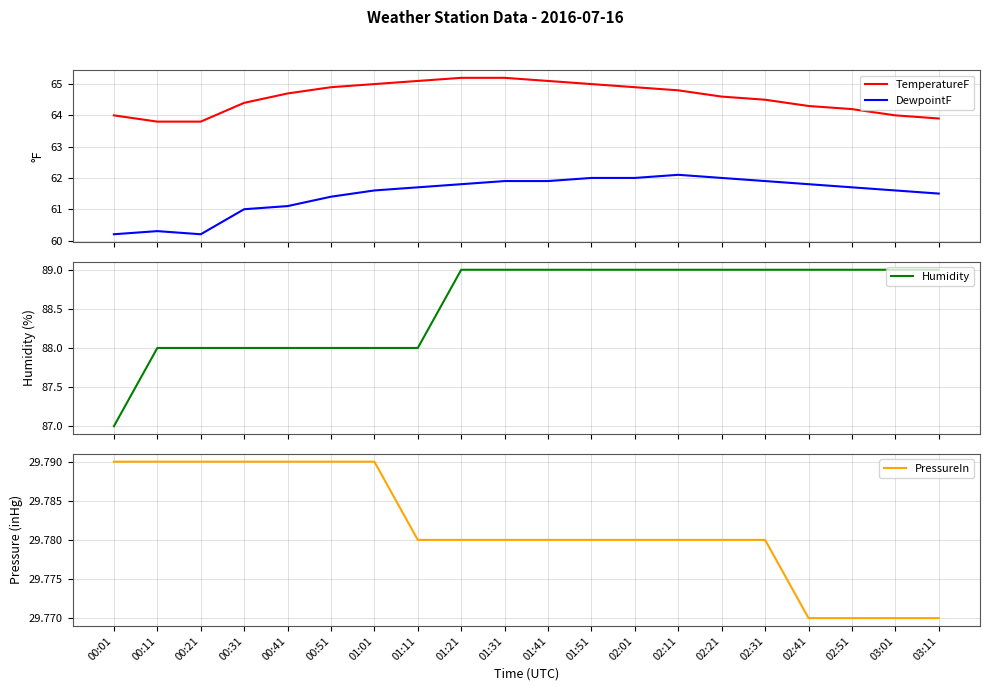

How many interior local peaks does the DewpointF series have?

2